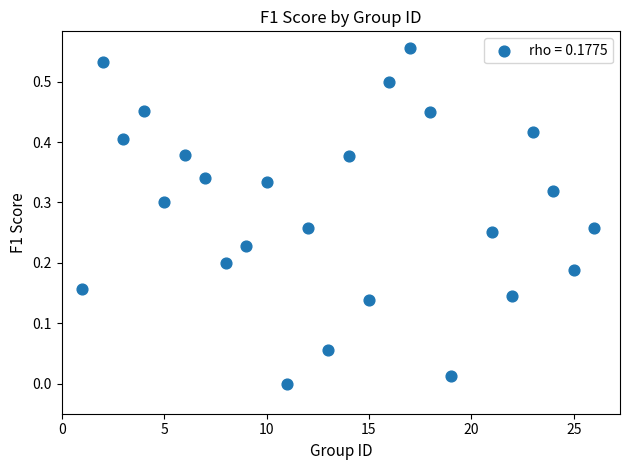

What is the range of X values (max minus min)?

25.0